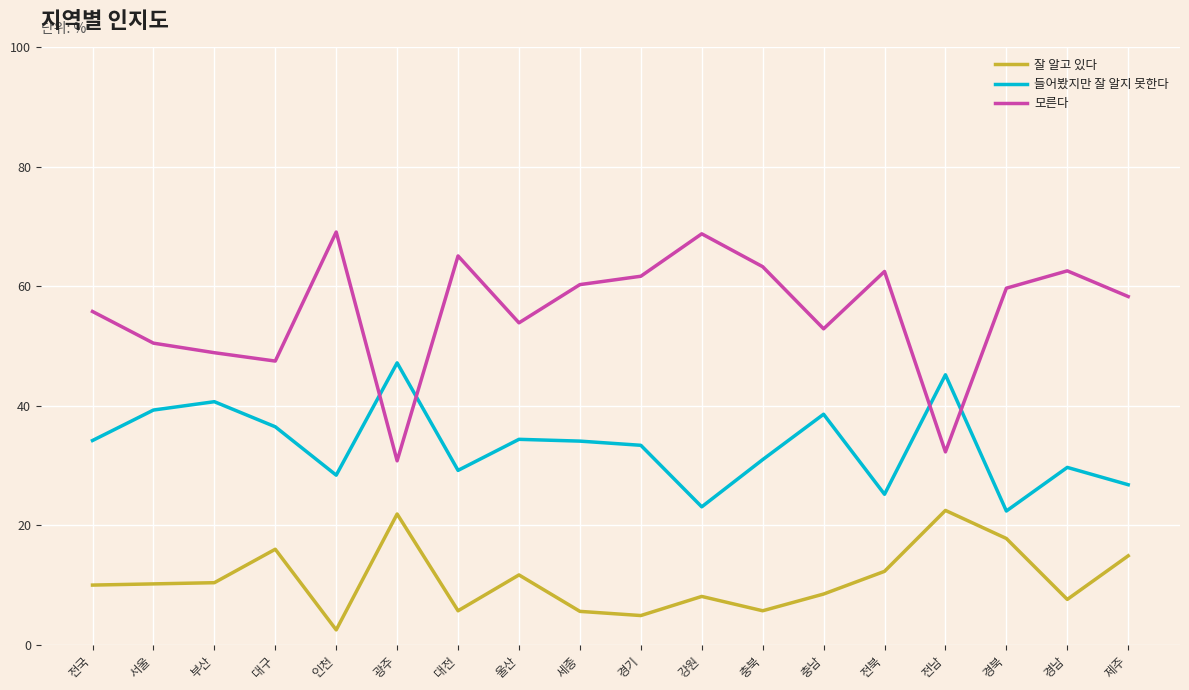

At 인천, list the series in order from smallest to largest.

잘 알고 있다, 들어봤지만 잘 알지 못한다, 모른다